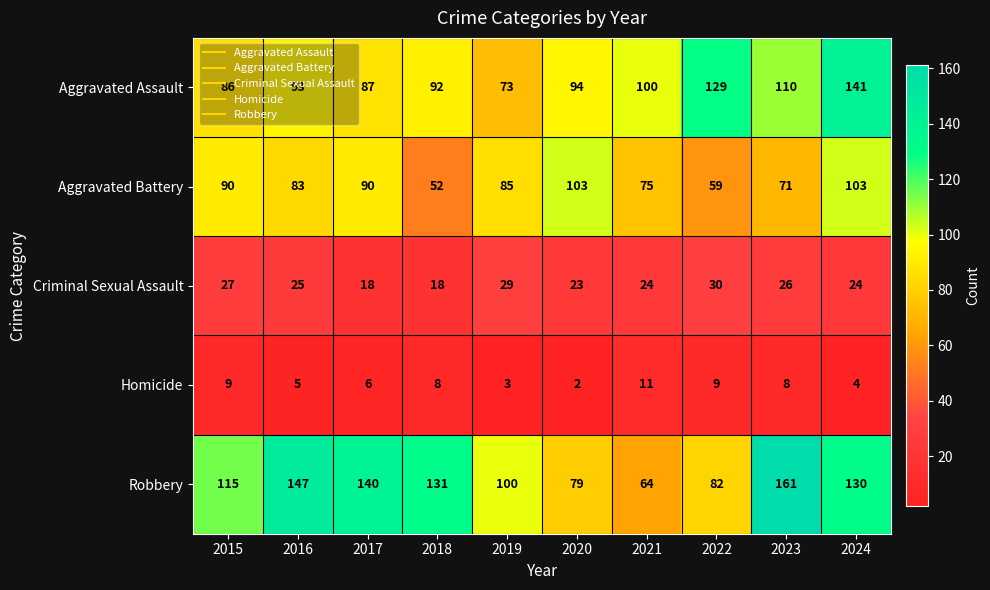

How many distinct data groups are displayed?

5